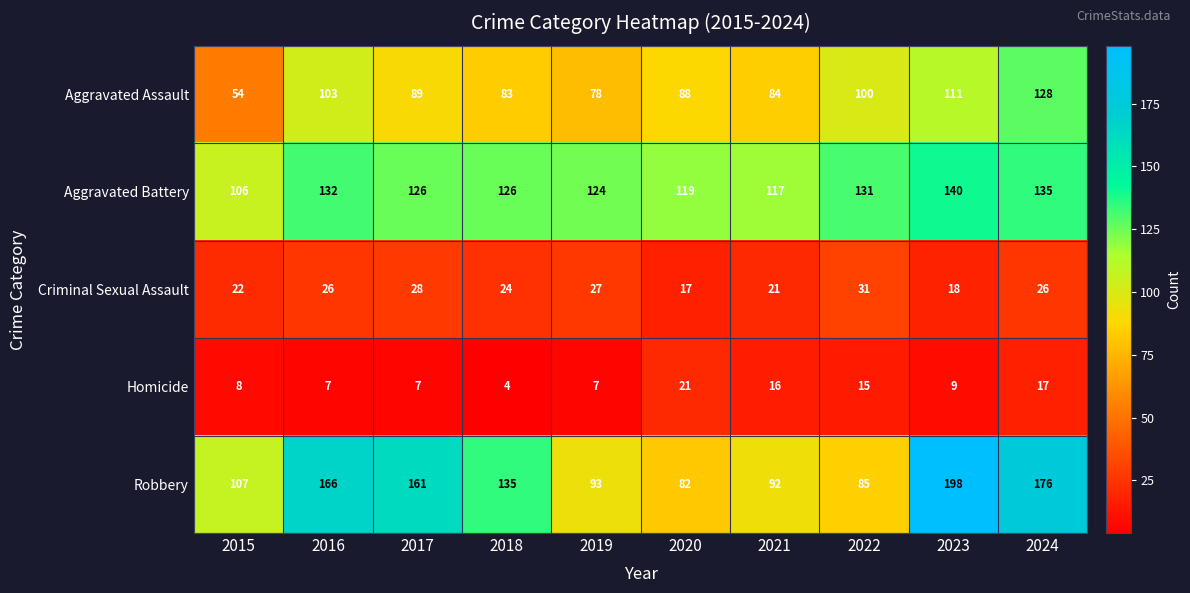

Which series has the largest total across all categories?

Robbery